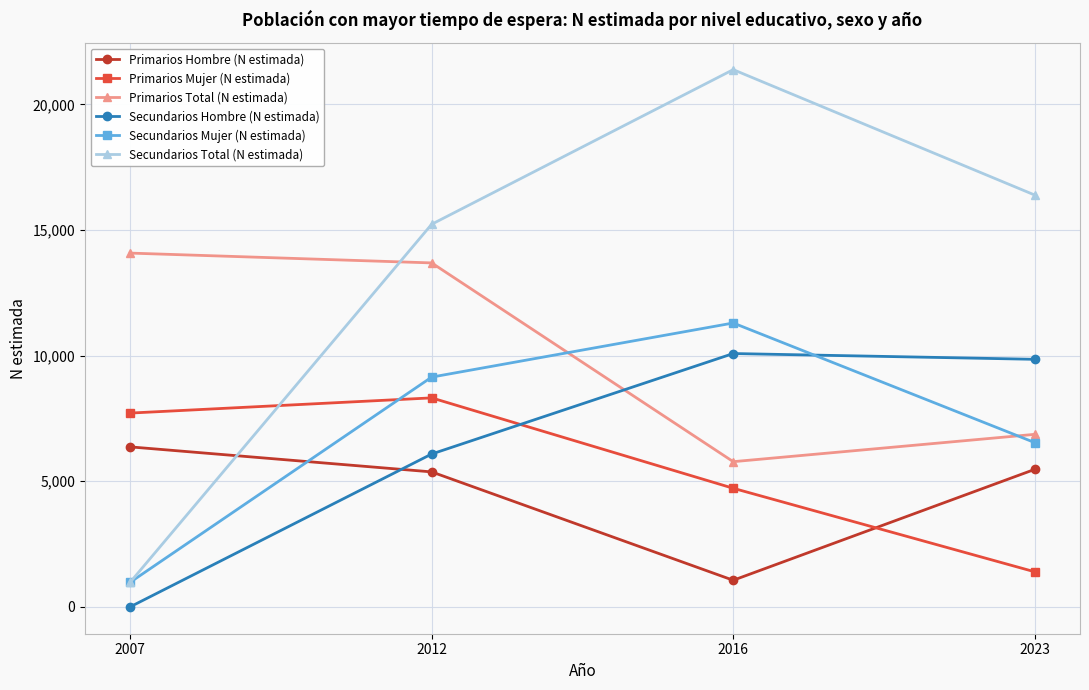

Is this an area chart (filled region under the line)?

No